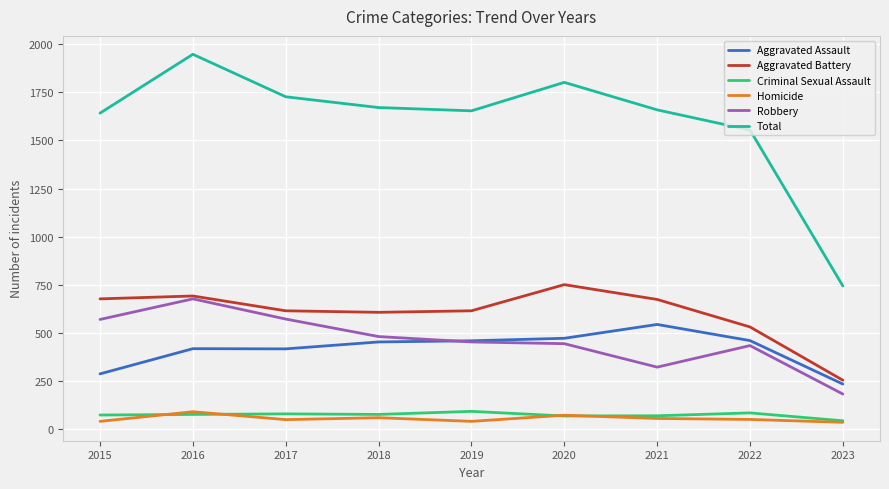

In Aggravated Battery, how many points are lower than both neighbors (excluding endpoints)?

1